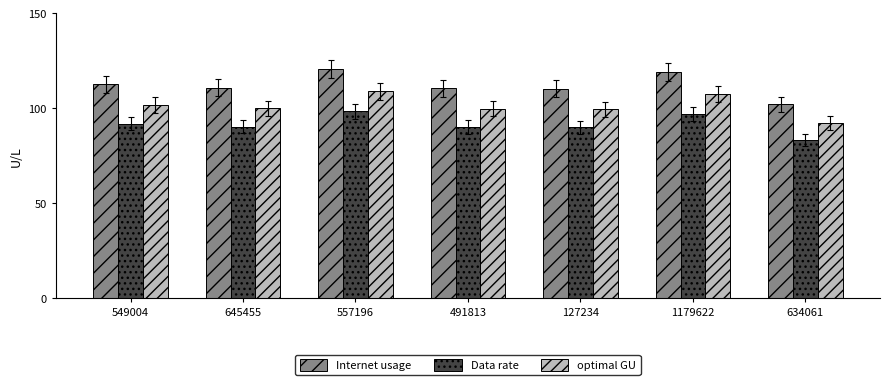

At which label does optimal GU reach its peak?

557196